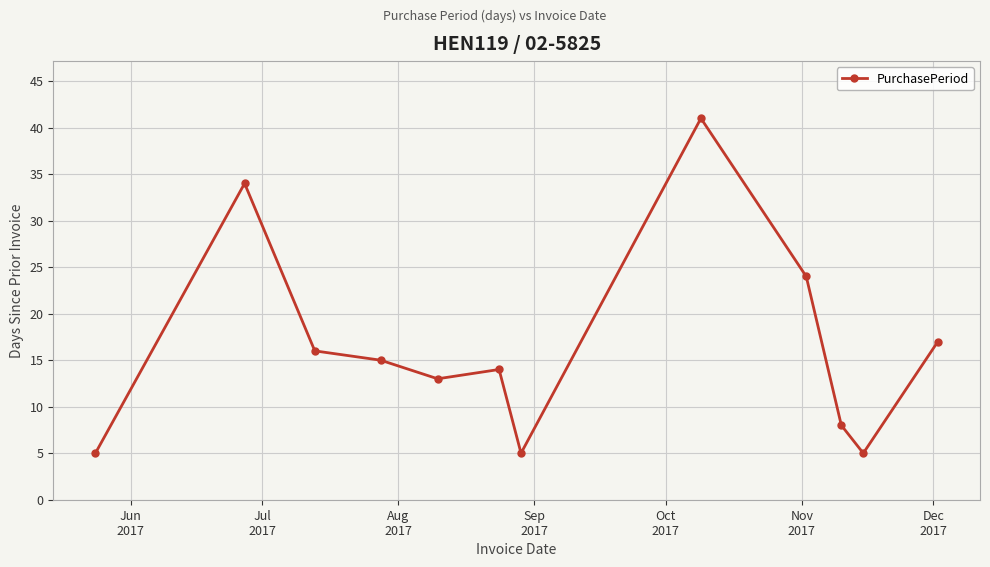

How many lines are shown in the chart?

1